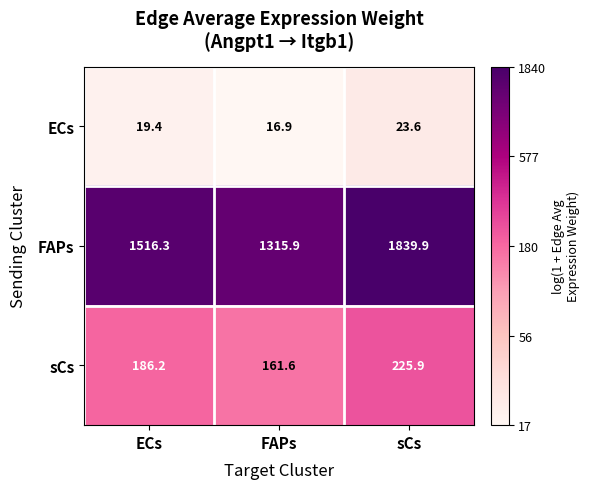

Which series has the largest total across all categories?

FAPs